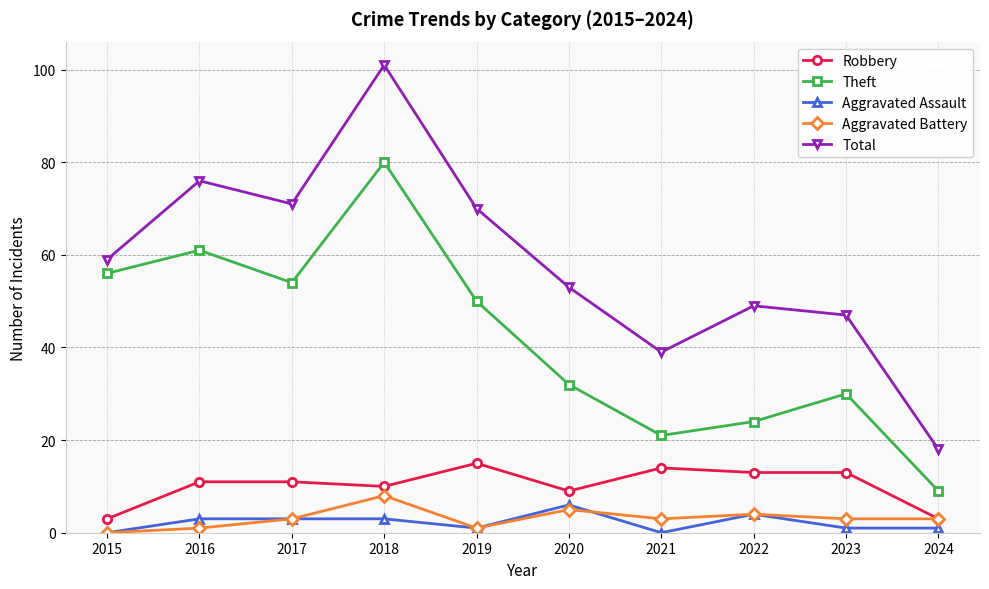

What is the sum of all Aggravated Battery values?

31